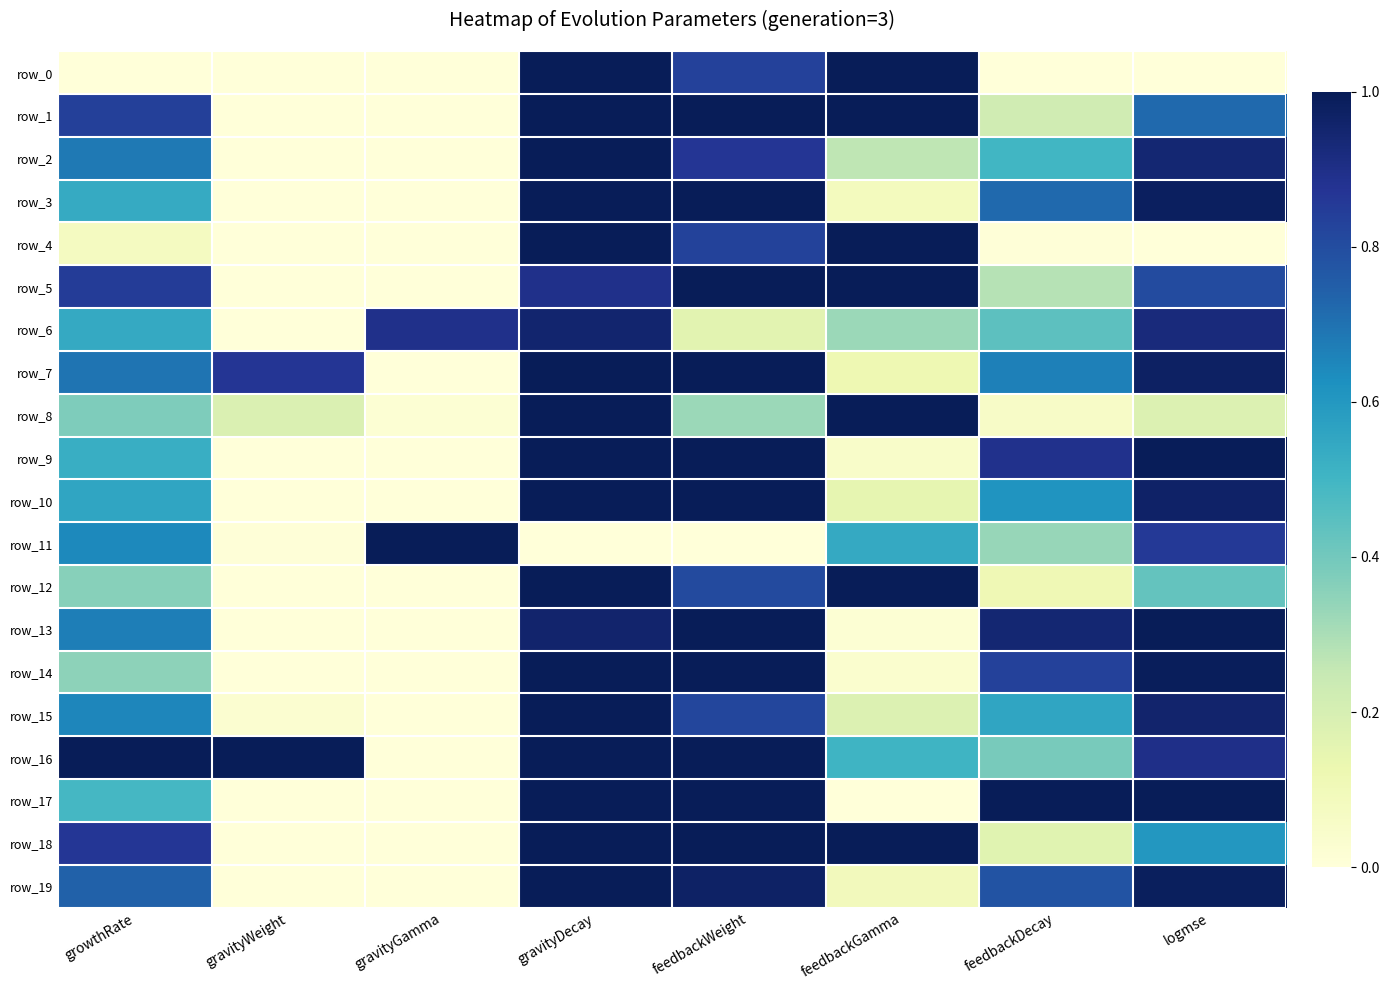

The value of row_0 at growthRate is 0.0. True or false?

True